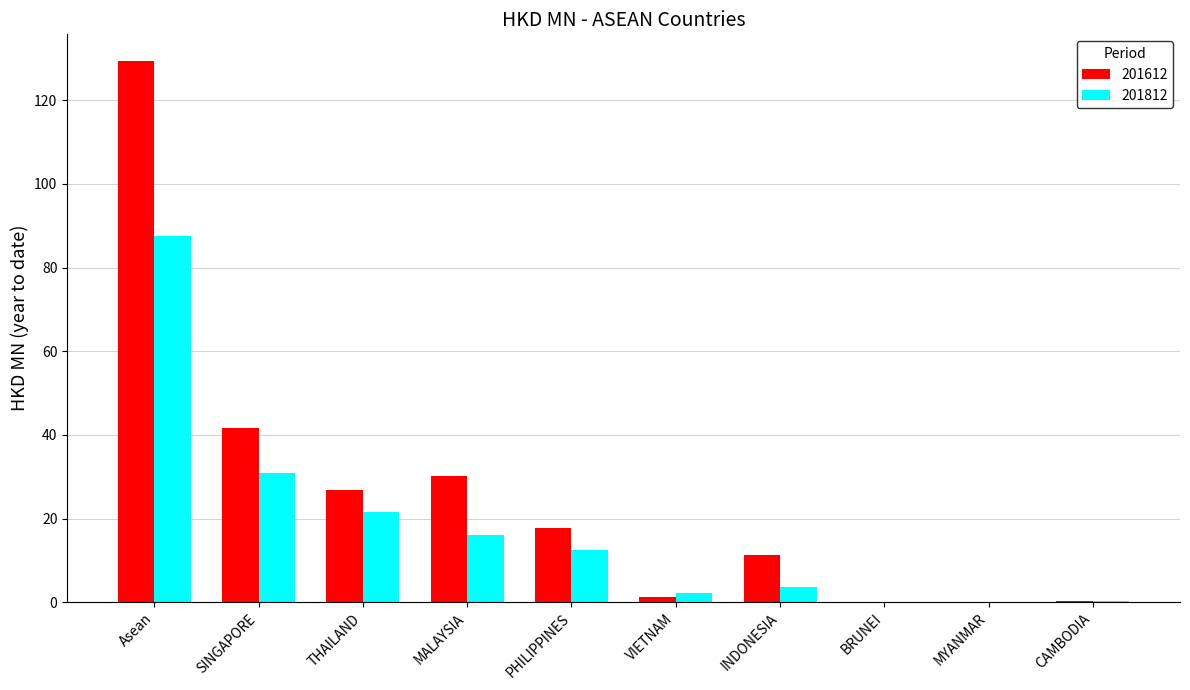

What is the sum of all 201612 values?

258.5